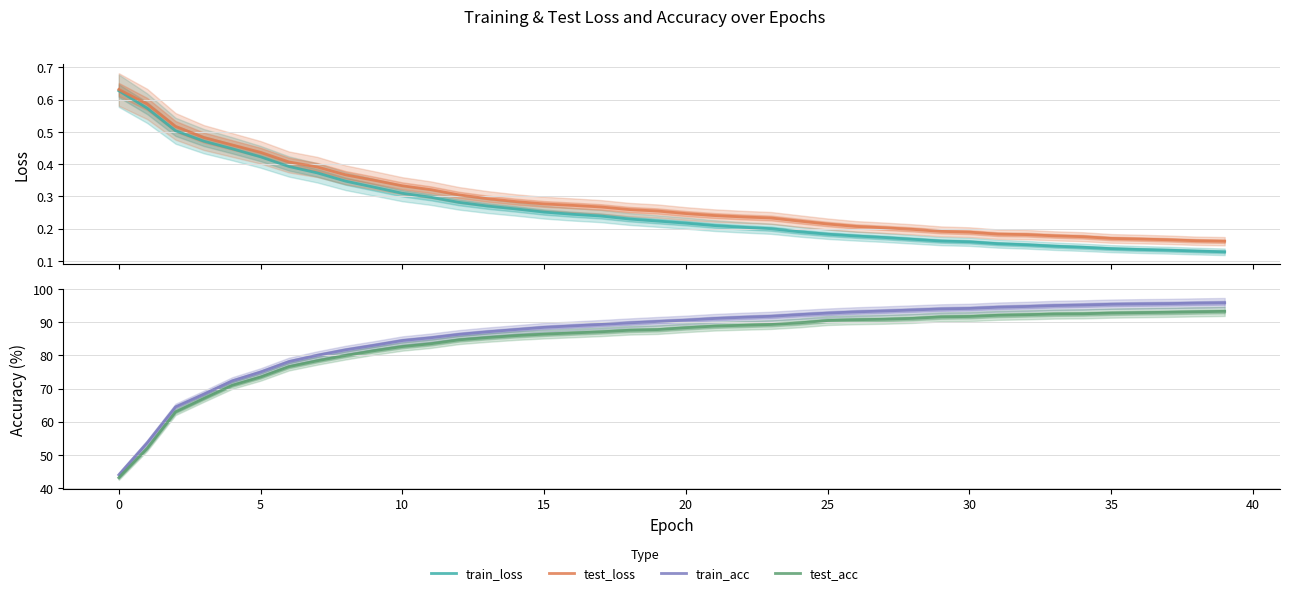

True or false: test_acc has a value of 31.9 at 27.

False